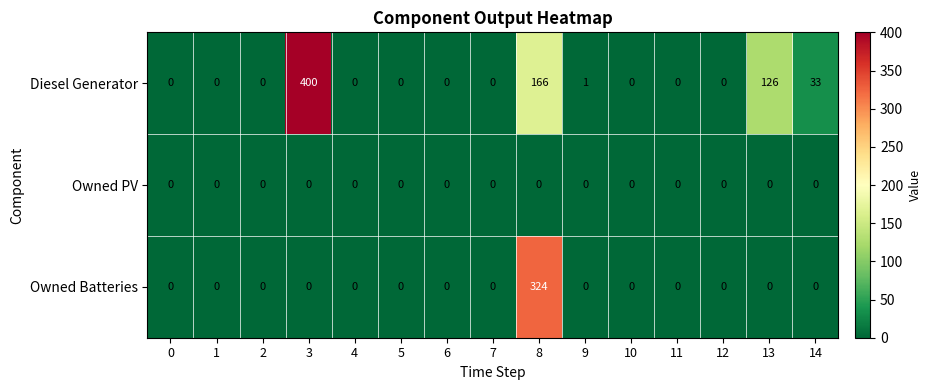

Count the number of categories in the chart.

15